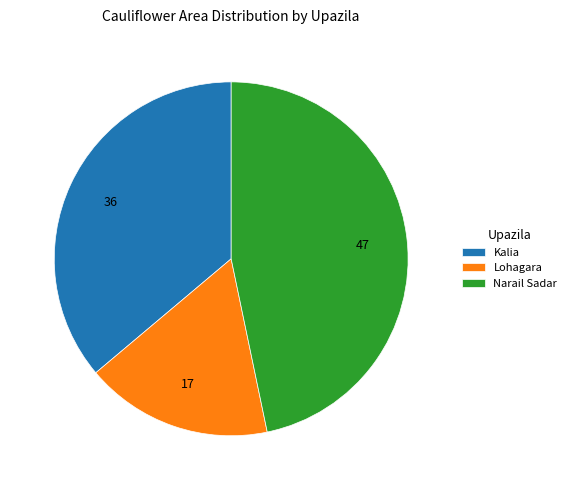

Do Lohagara and Narail Sadar together represent more than half of the pie?

Yes